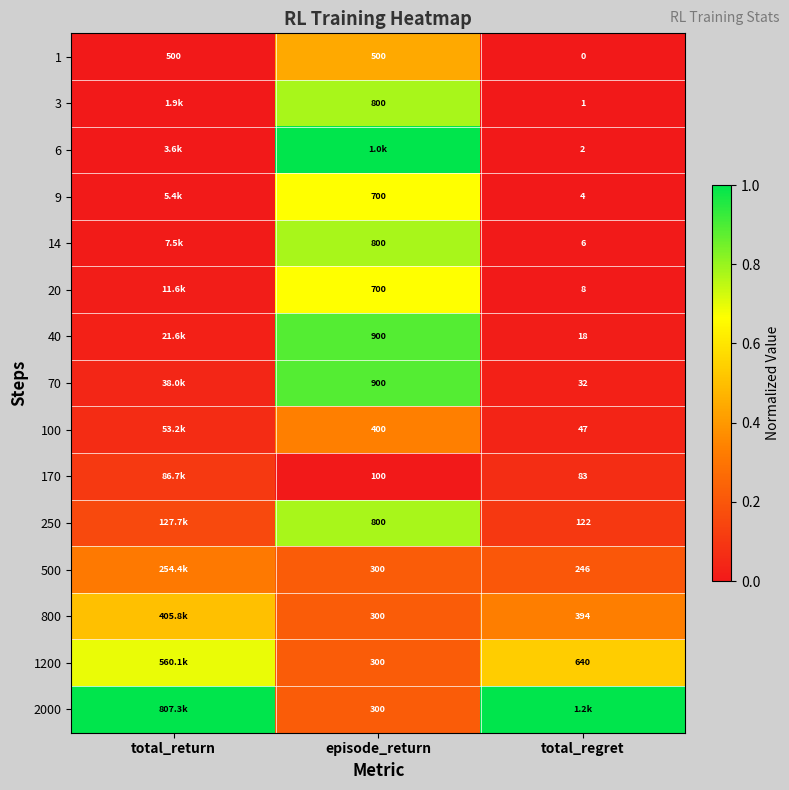

Is the value of 800 at episode_return greater than the value of 1200 at total_regret?

No